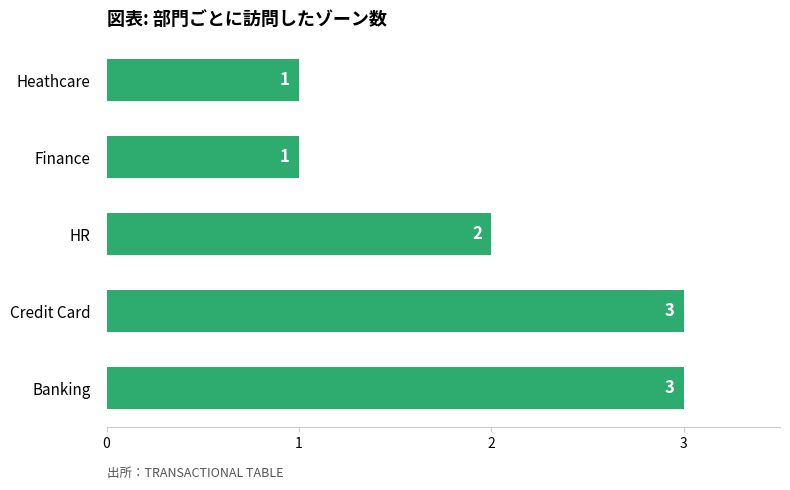

Approximately how many times larger is the value at Credit Card compared to HR?

1.5